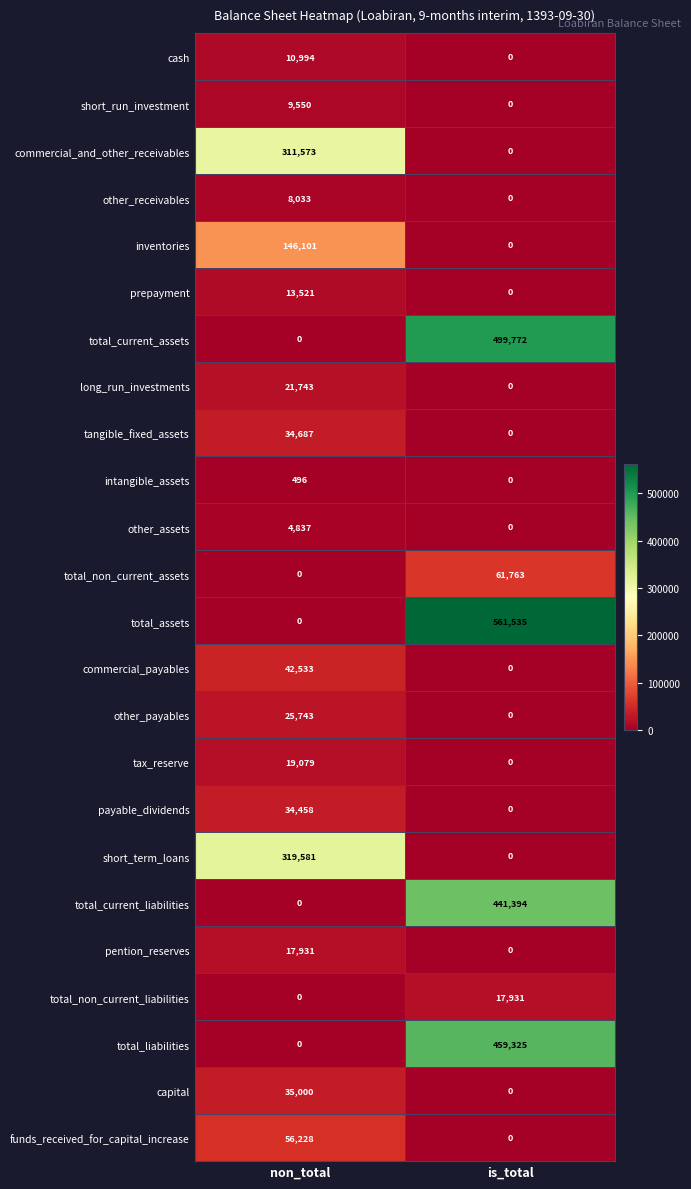

Which series has the widest spread of values?

total_assets